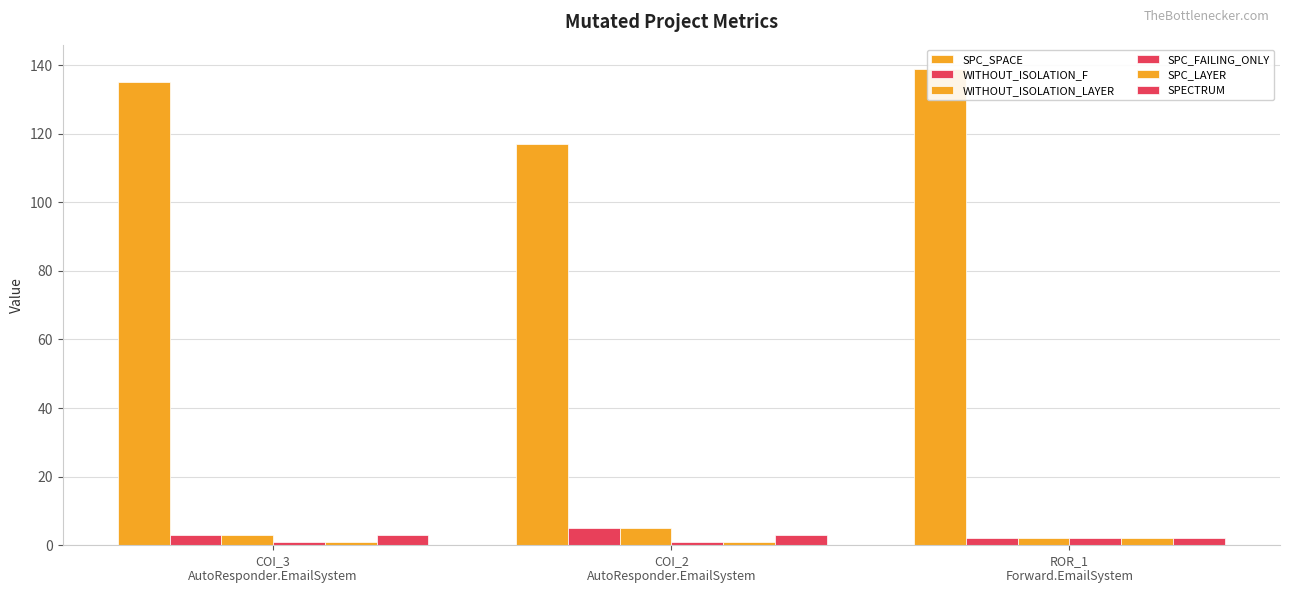

What is the label of the 1st bar from the left?

COI_3
AutoResponder.EmailSystem